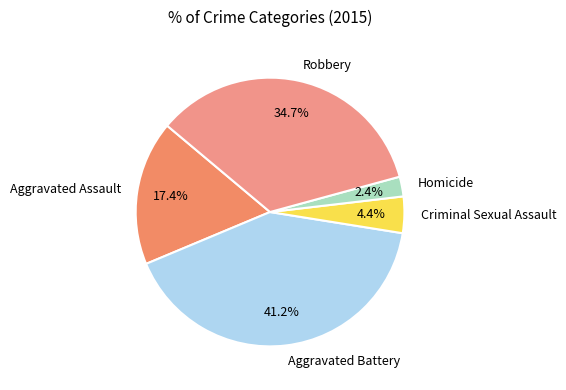

Between Robbery and Criminal Sexual Assault, which is larger?

Robbery